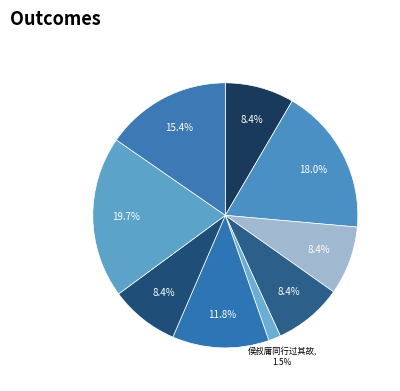

How many slices are in this pie chart?

9